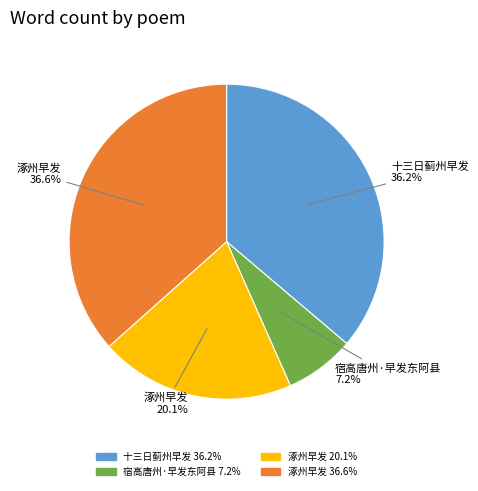

Is there any slice that represents more than half of the pie?

No